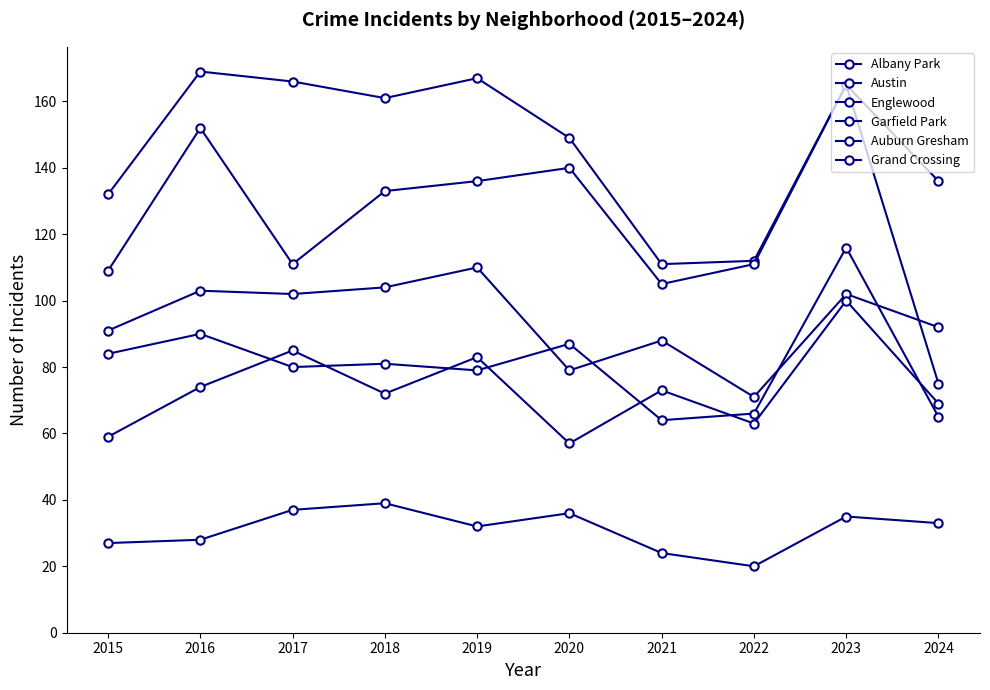

What is the maximum value for Garfield Park?

110